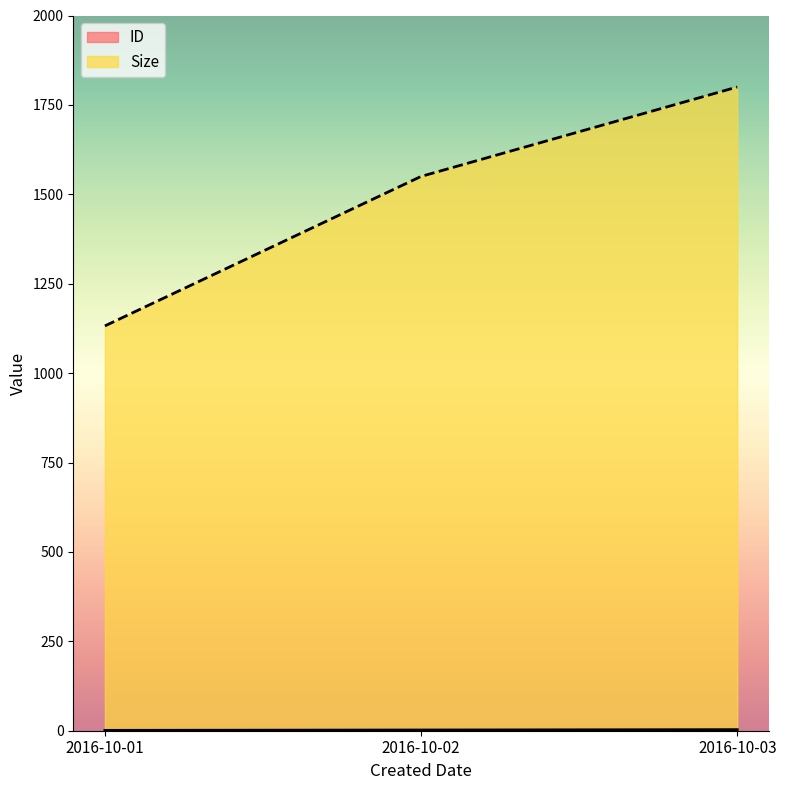

The ID series shows 3 at 2016-10-03. True or false?

True